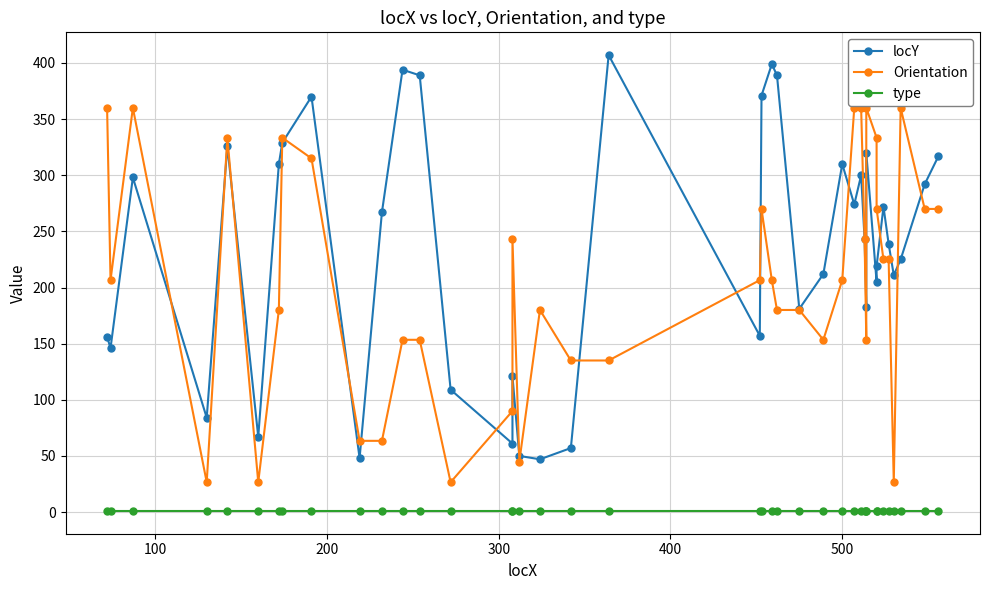

How many interior local peaks does the Orientation series have?

8